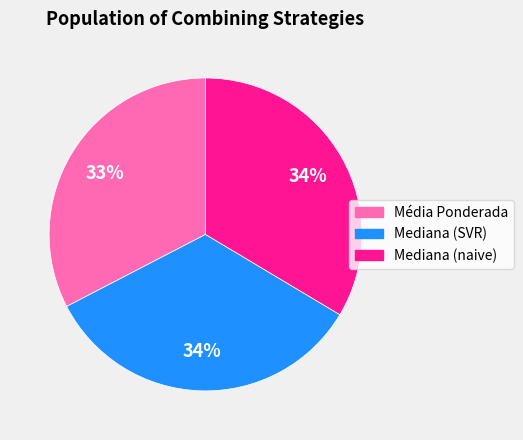

The Mediana (naive) slice represents 34% of the pie. True or false?

True